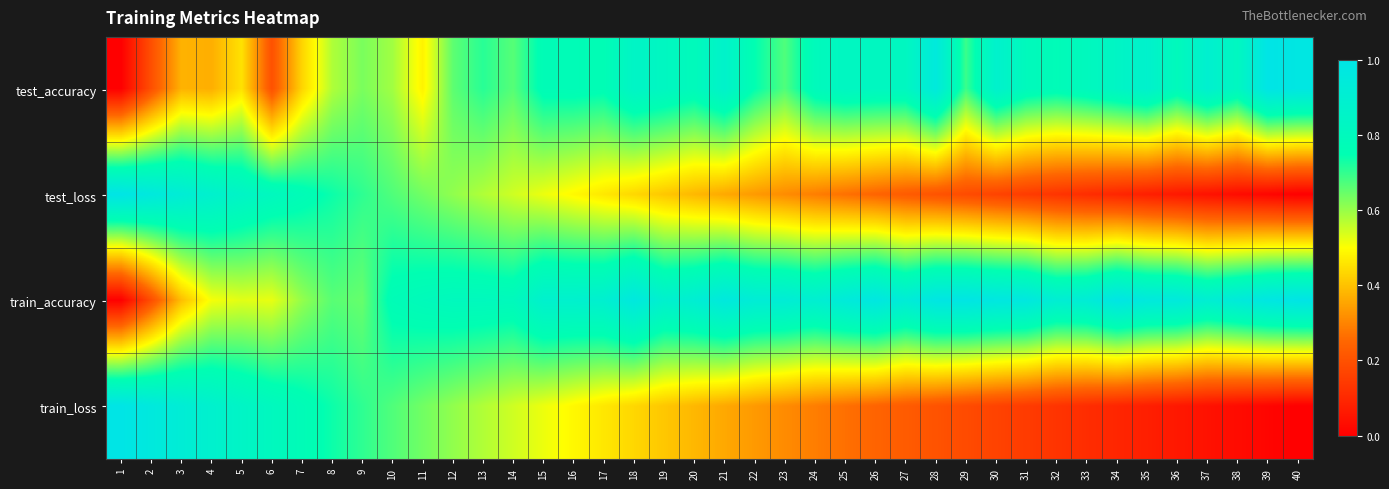

At 22, list the series in order from largest to smallest.

train_accuracy, test_accuracy, test_loss, train_loss